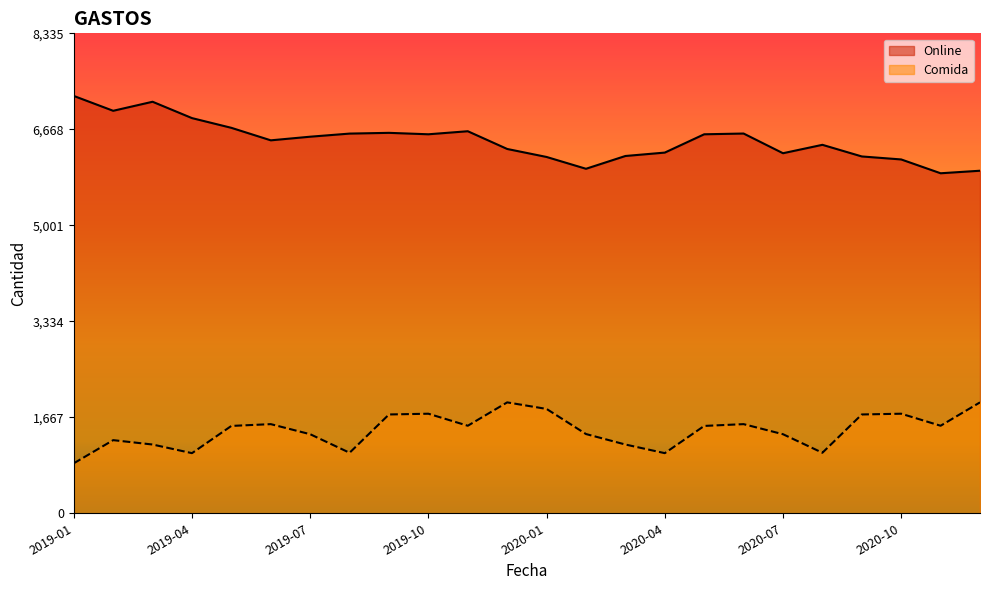

How many data points in Online are above 6540?

11